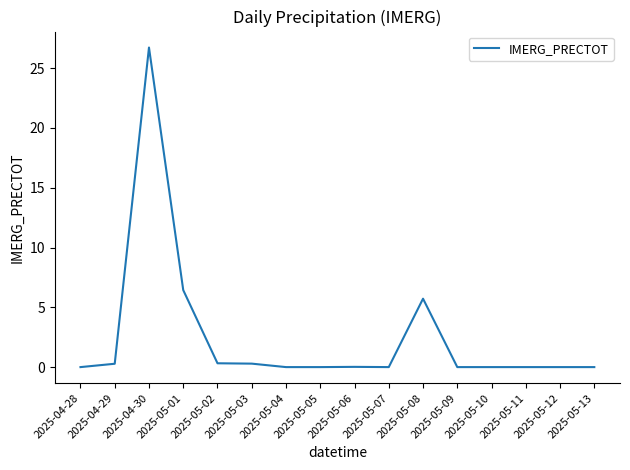

What is the difference between the values at 2025-04-30 and 2025-05-07?

26.7